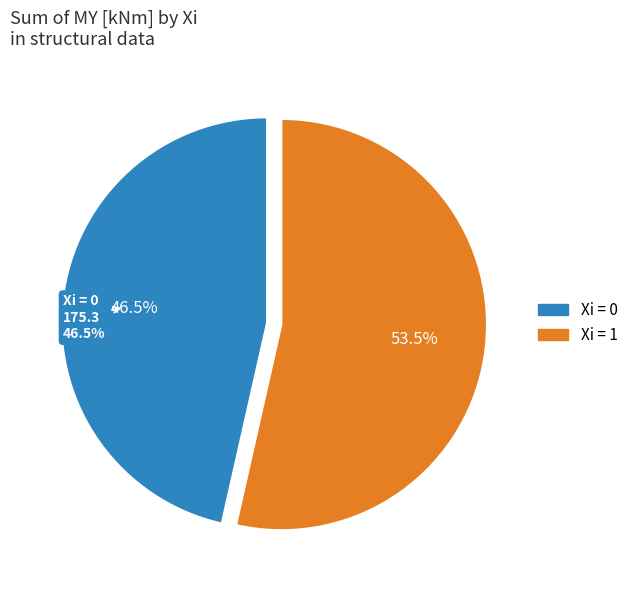

Is 14 the majority of the pie?

No